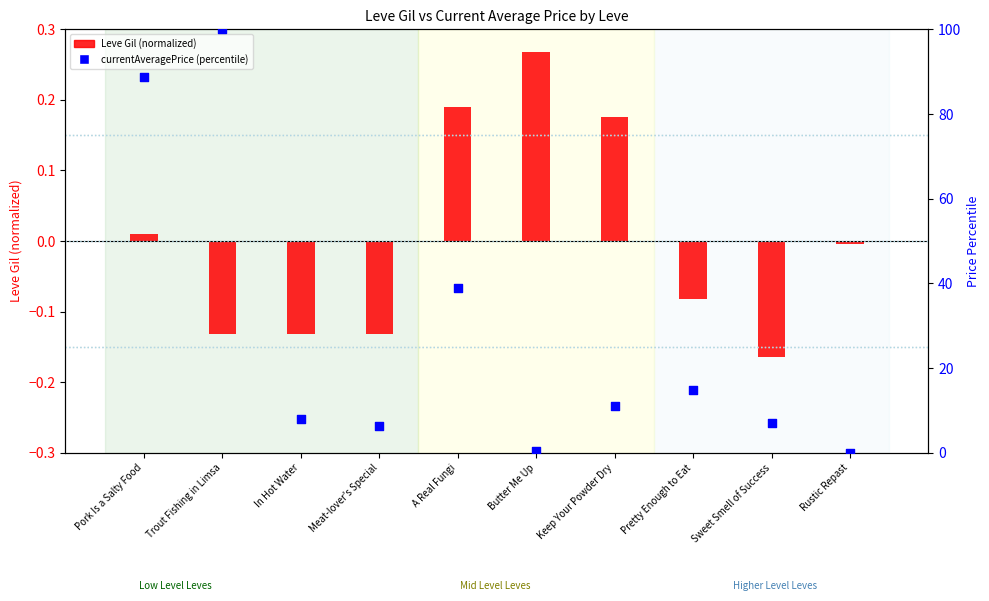

Is the value of currentAveragePrice (percentile) at Meat-lover's Special greater than the value of Leve Gil (normalized) at Meat-lover's Special?

Yes